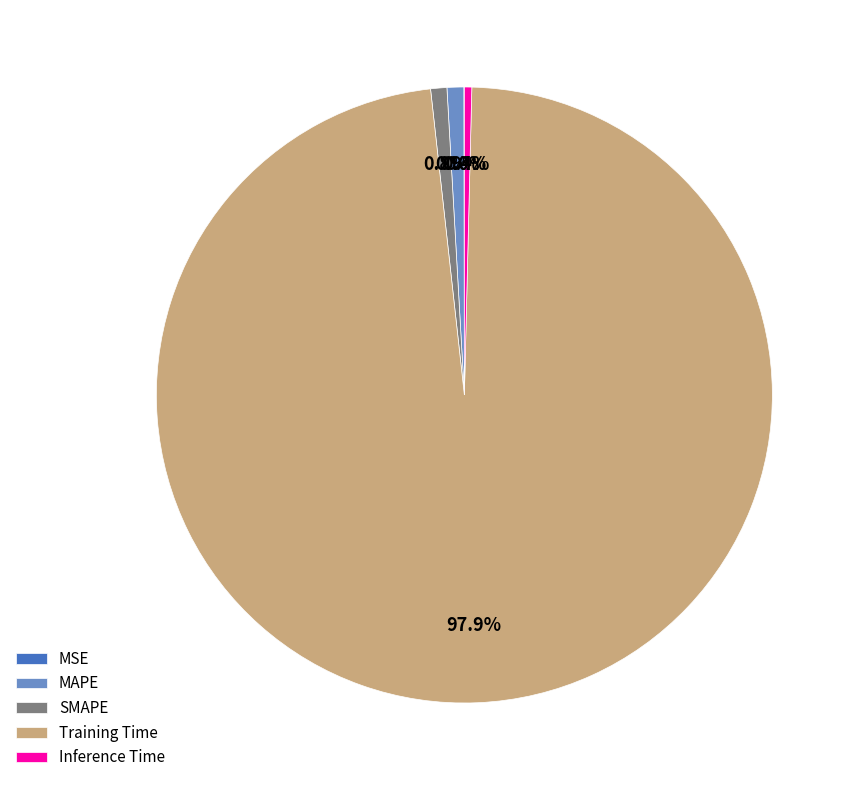

What percentage is the MAPE slice, to the nearest percent?

1%